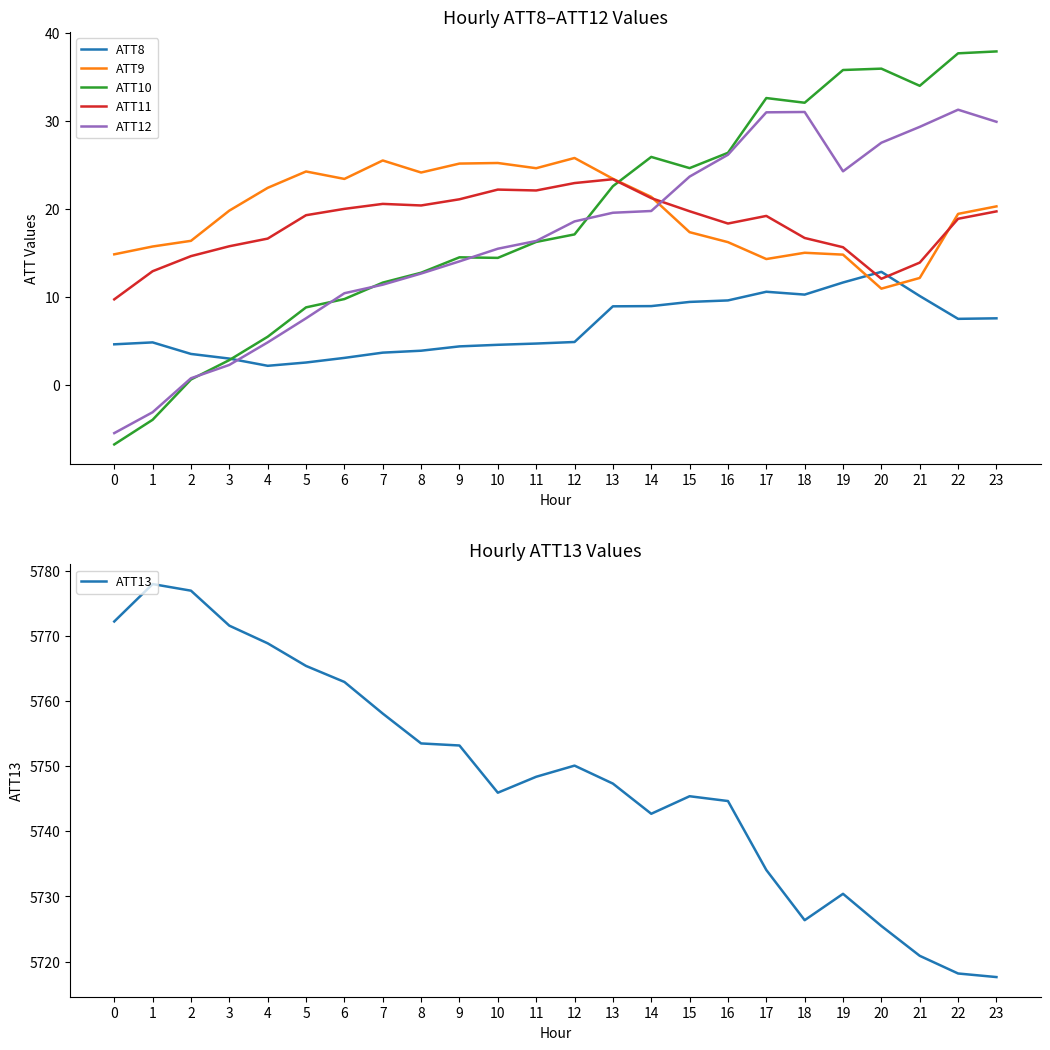

Is it true that ATT8 equals 15.2 at 13?

False